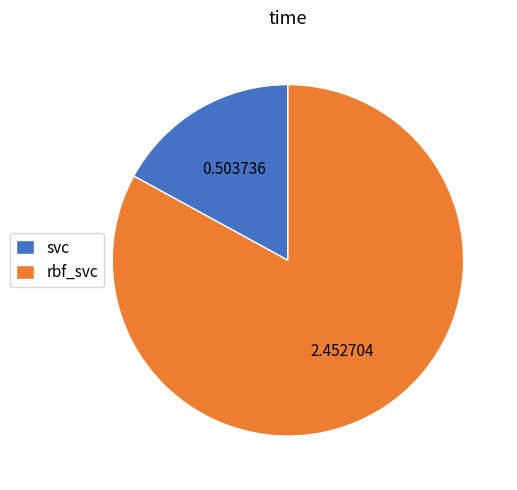

Does rbf_svc represent more than half of the total?

Yes